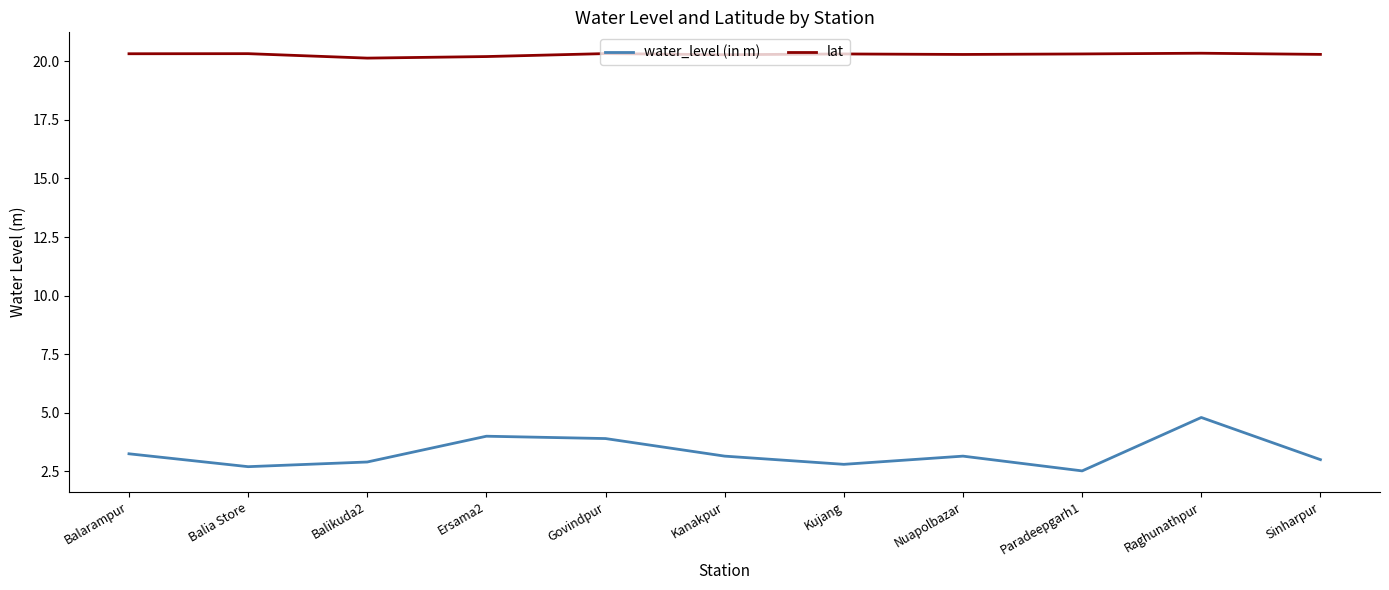

What is the total value across all series at Balikuda2?

23.0